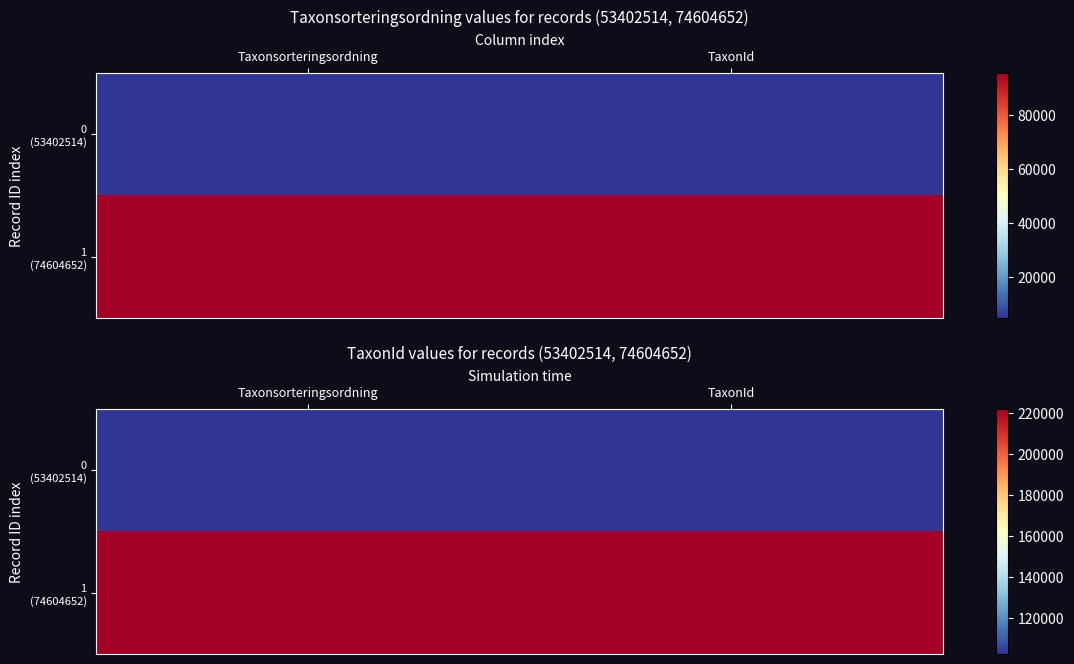

Which series has the widest spread of values?

0 (53402514)